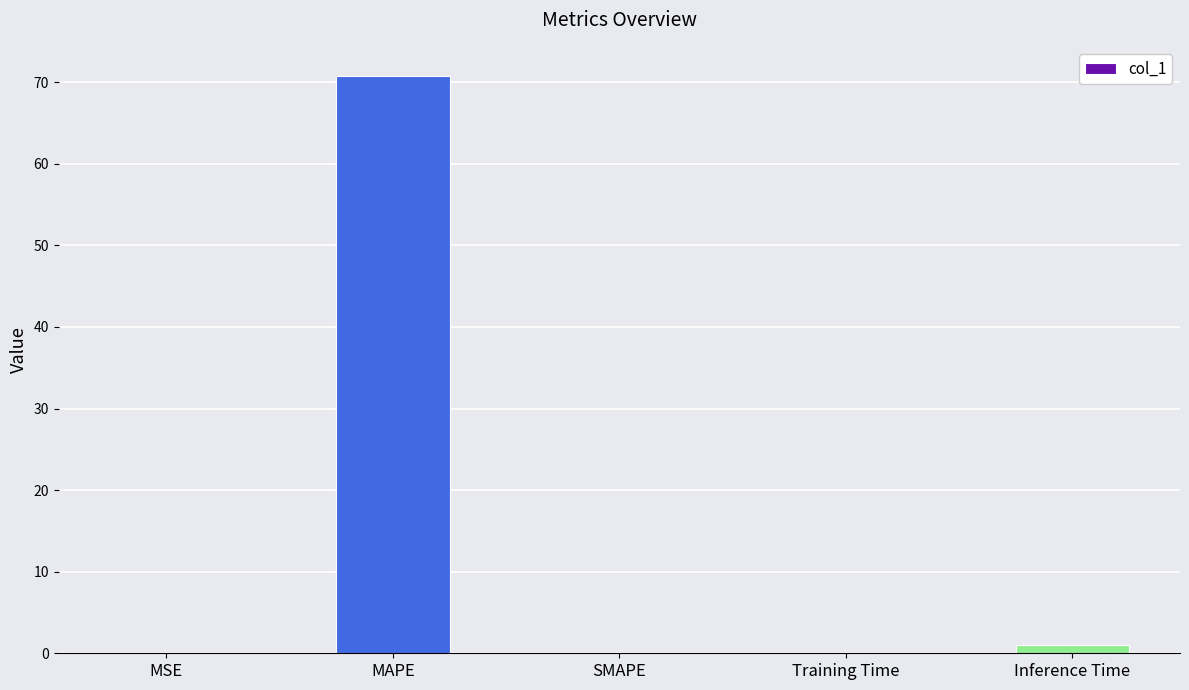

What value does the data have at MAPE?

70.8